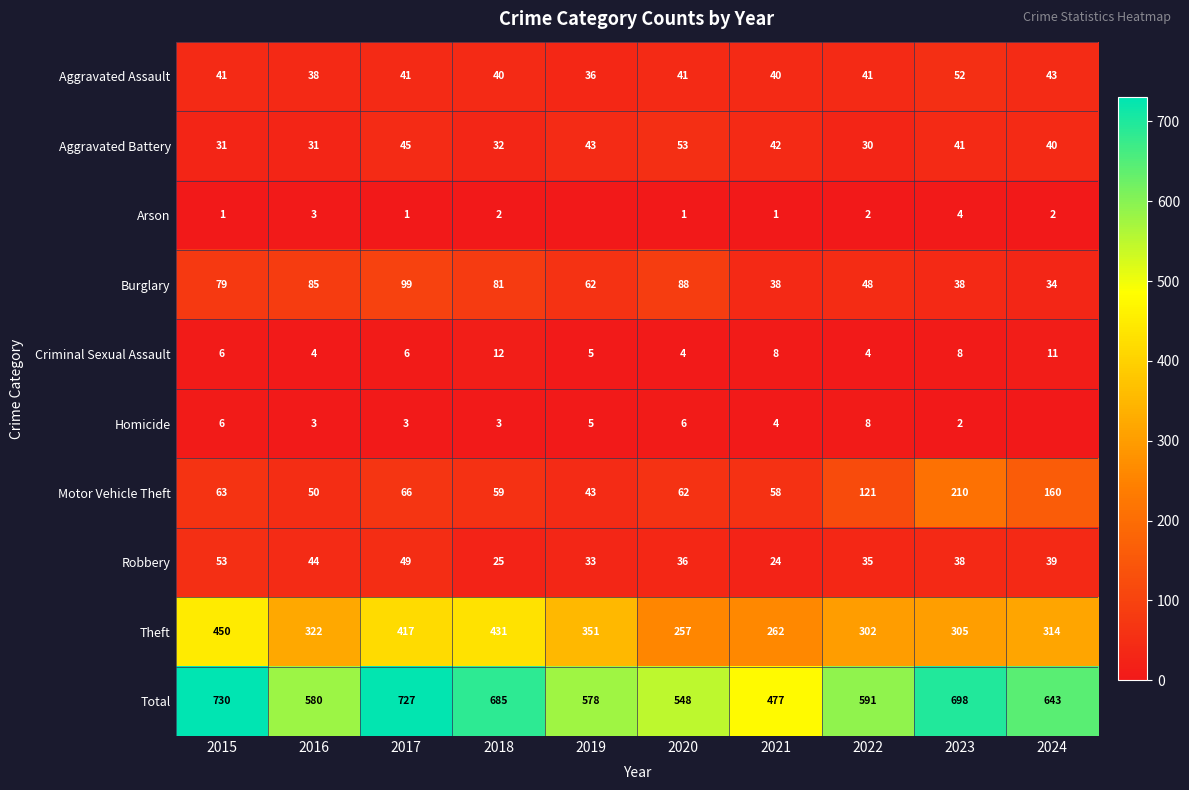

At 2020, list the series in order from largest to smallest.

Total, Theft, Burglary, Motor Vehicle Theft, Aggravated Battery, Aggravated Assault, Robbery, Homicide, Criminal Sexual Assault, Arson